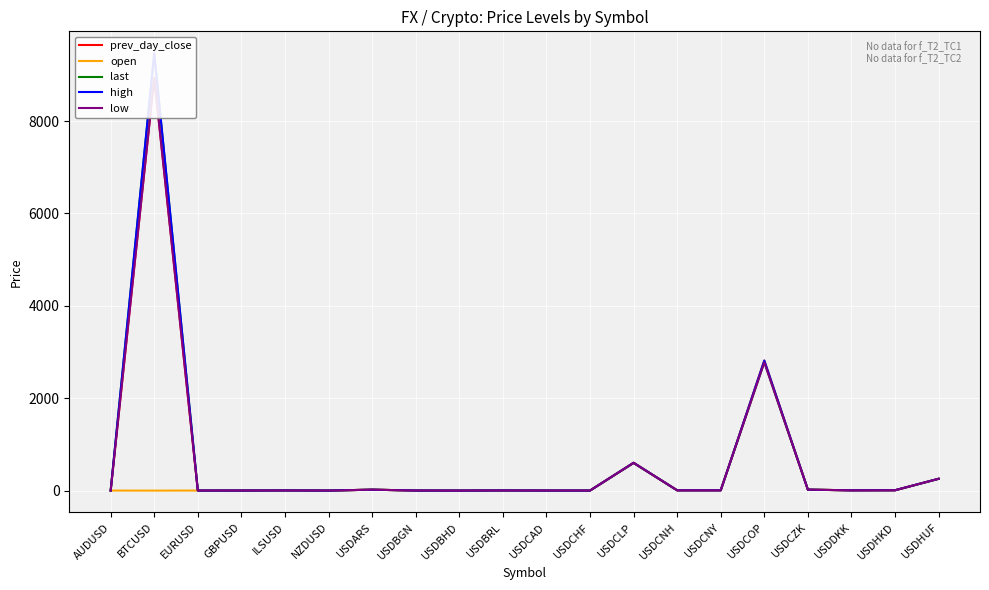

What is the difference between the maximum and minimum values in the open series?

2814.7